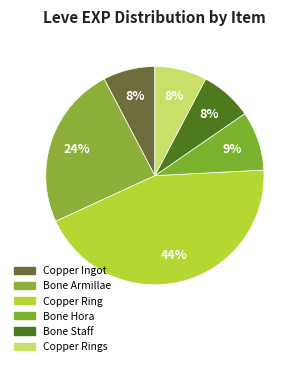

Which has a higher value, Bone Armillae or Bone Staff?

Bone Armillae